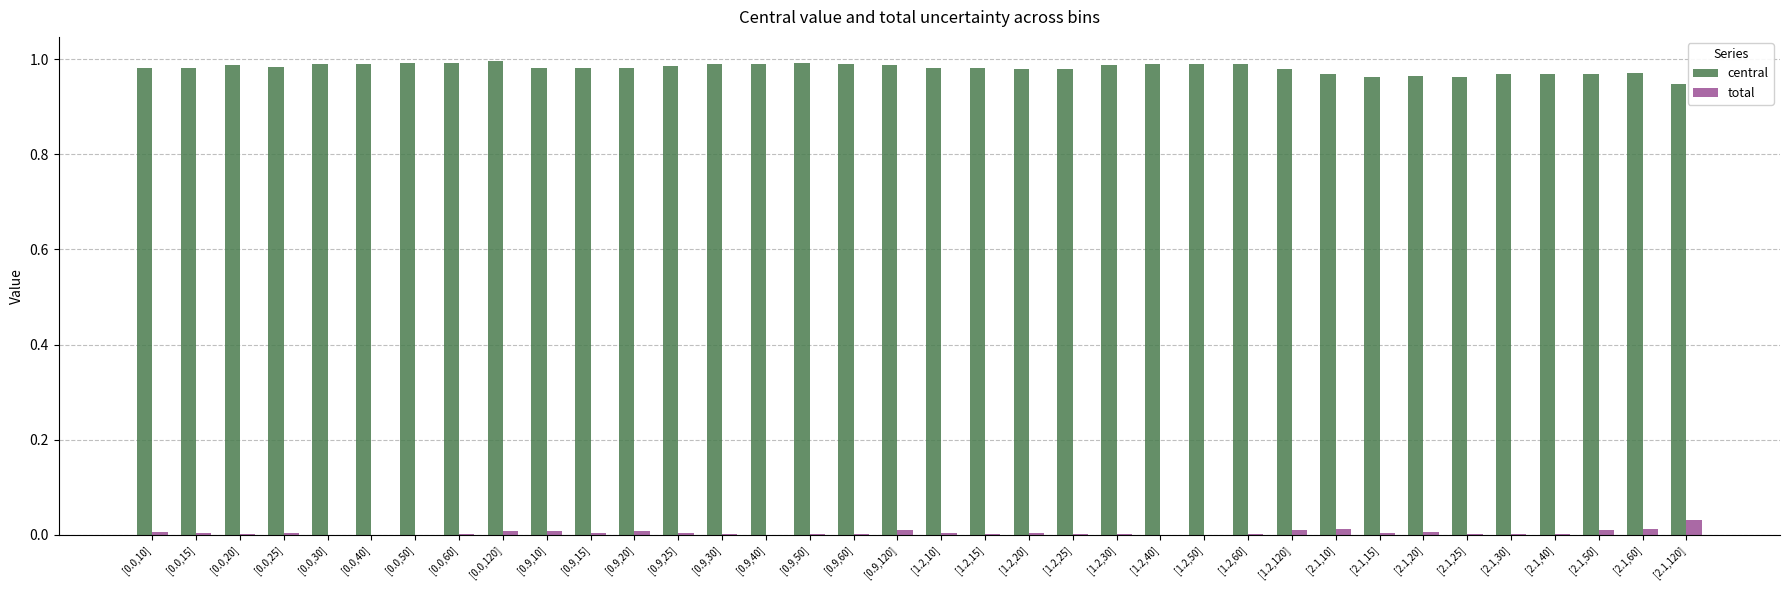

What is the sum of all central values?

35.3